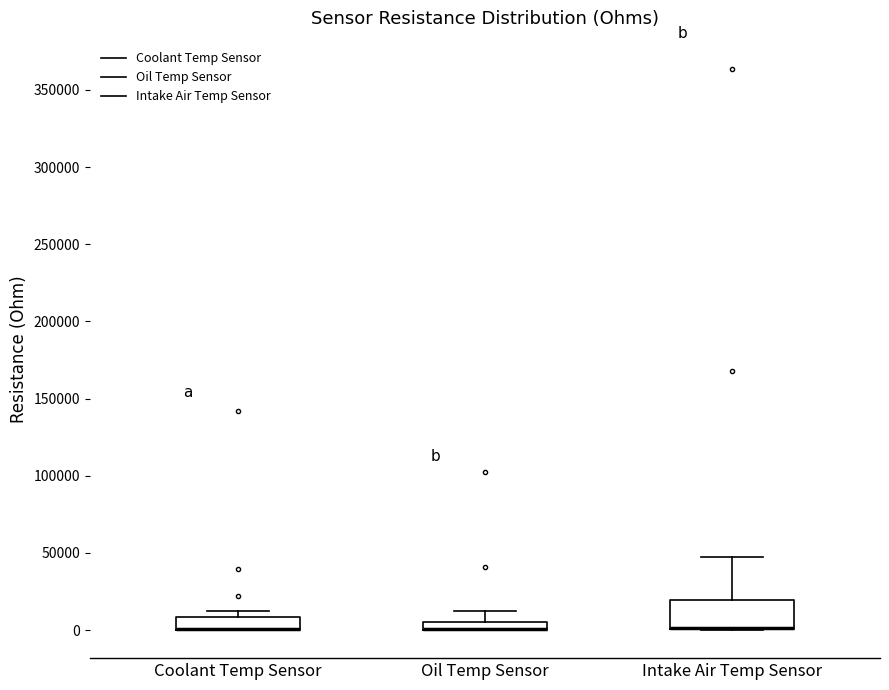

Comparing the boxes themselves (not the whiskers), which one is the tallest?

Intake Air Temp Sensor